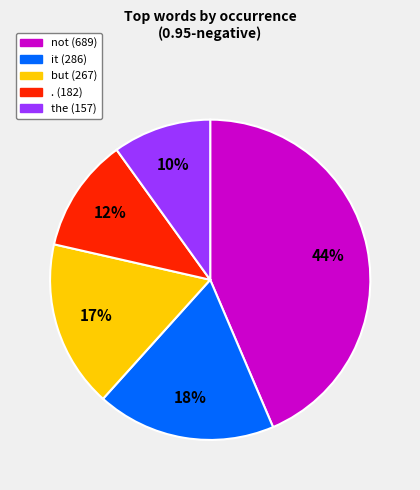

Is there a majority slice in this chart?

No